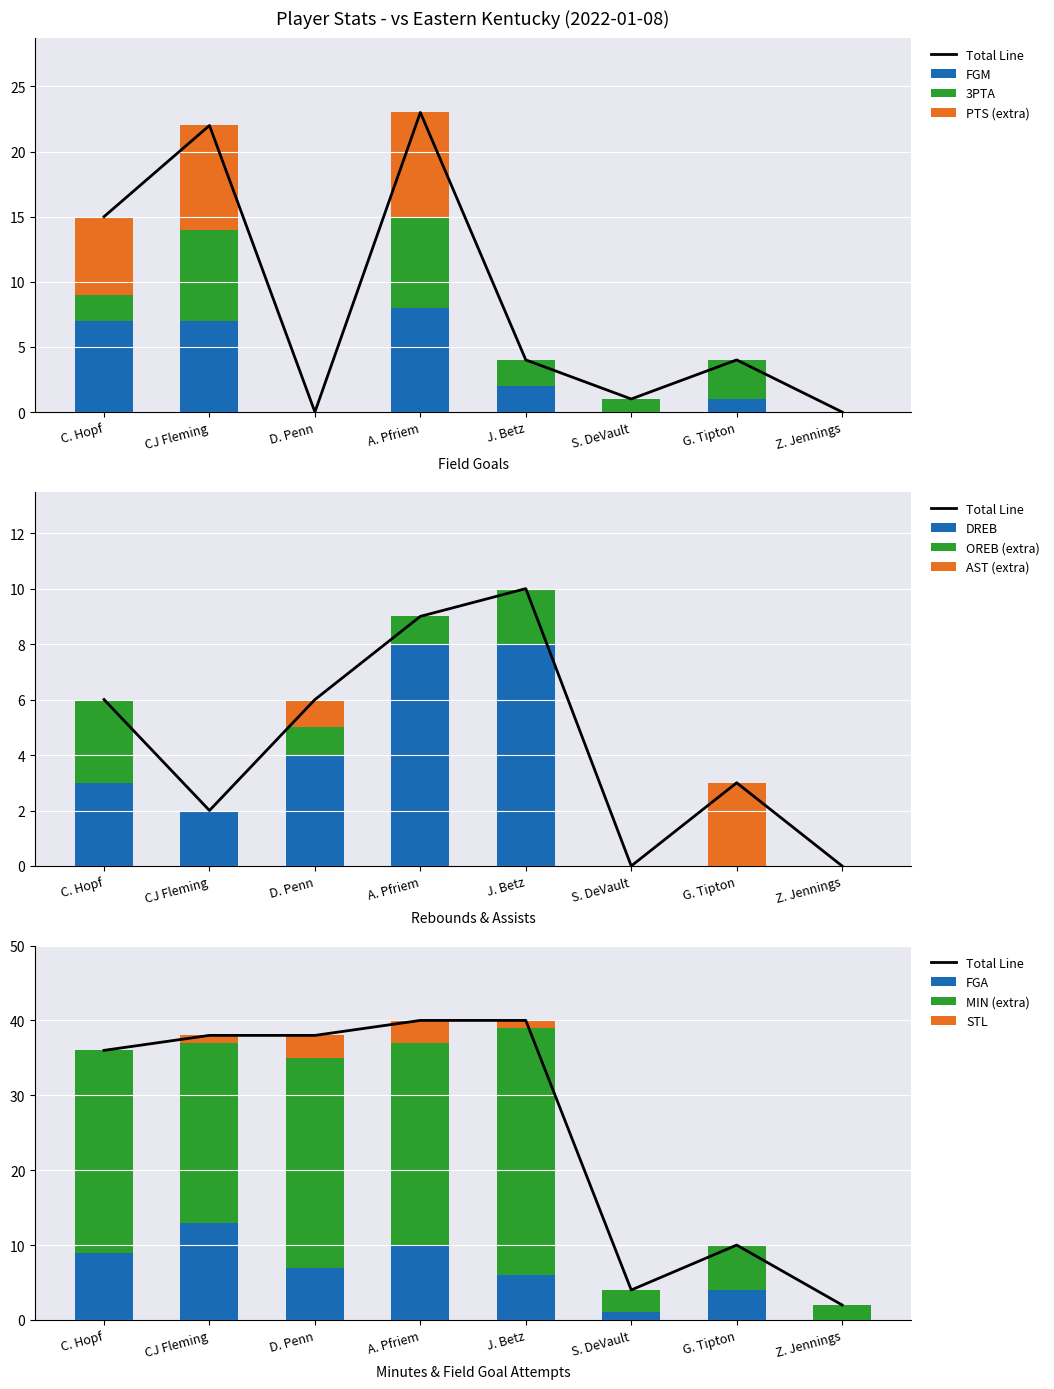

The FGM series shows 0 at D. Penn. True or false?

True